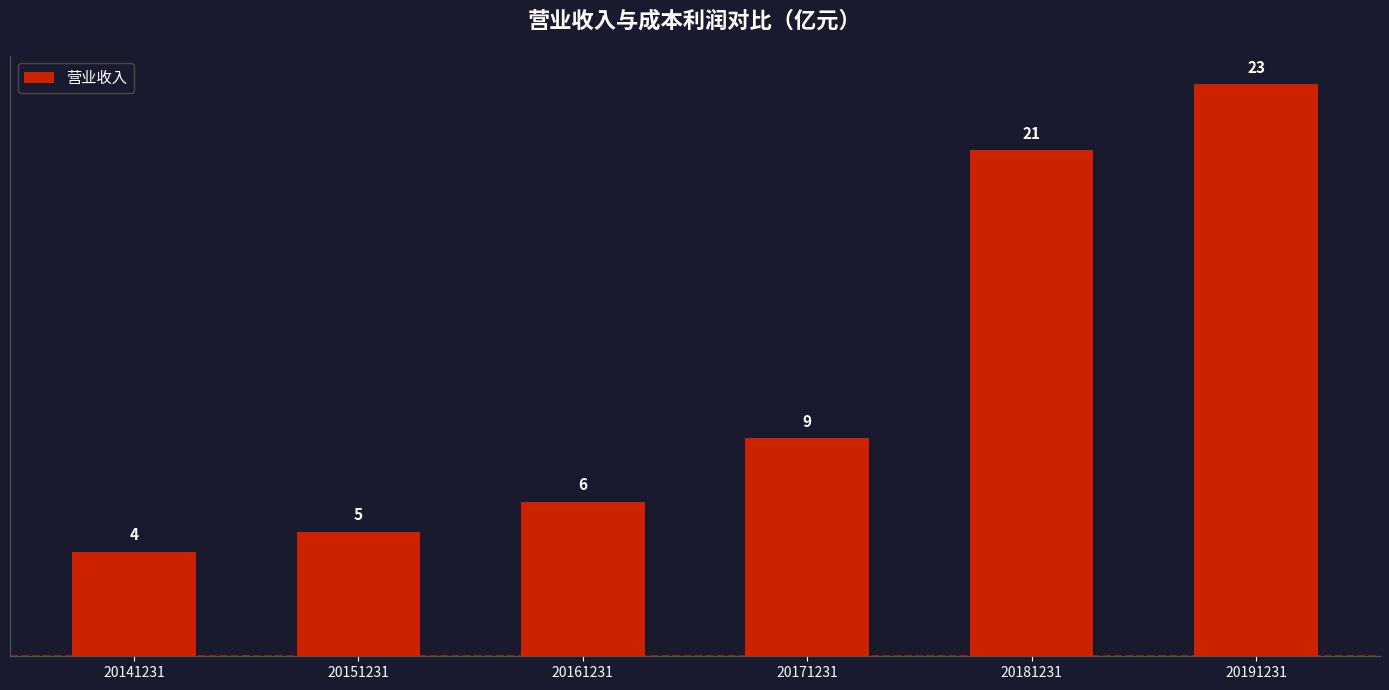

Between 20171231 and 20181231, which is larger?

20181231